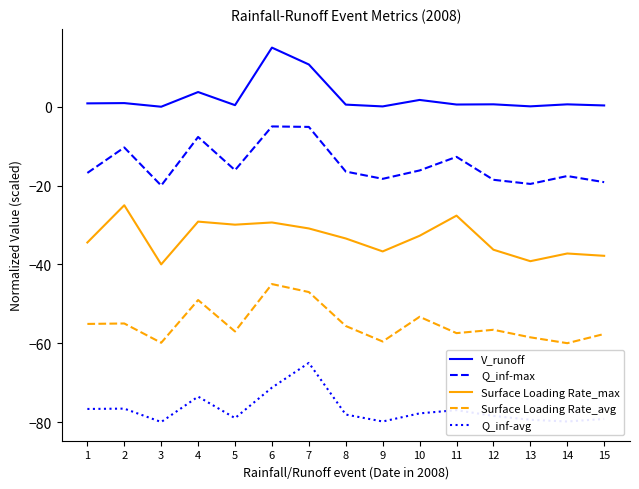

List the series in order of their overall mean, lowest first.

Q_inf-avg, Surface Loading Rate_avg, Surface Loading Rate_max, Q_inf-max, V_runoff